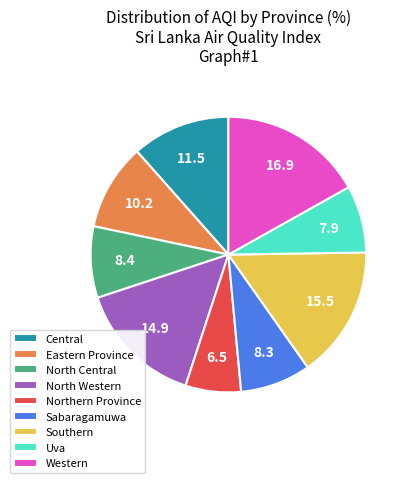

Does Eastern Province account for over 50% of the chart?

No